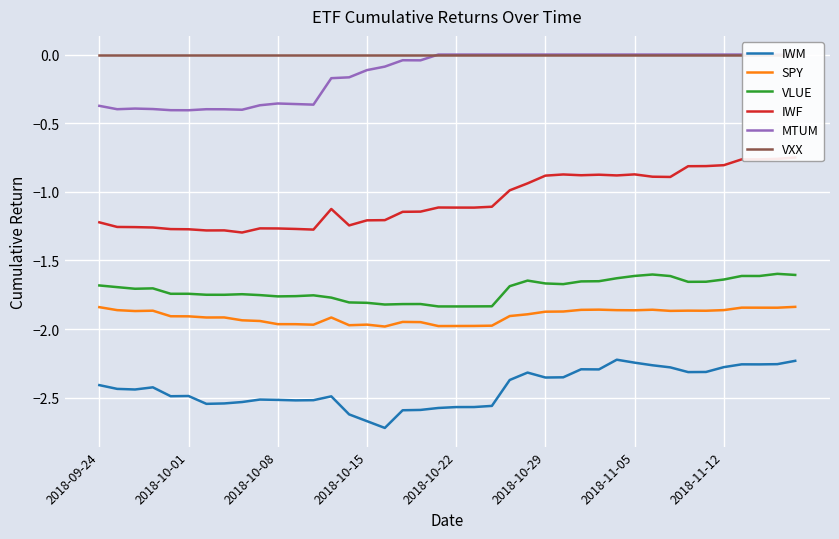

True or false: VLUE and SPY cross at least once.

False